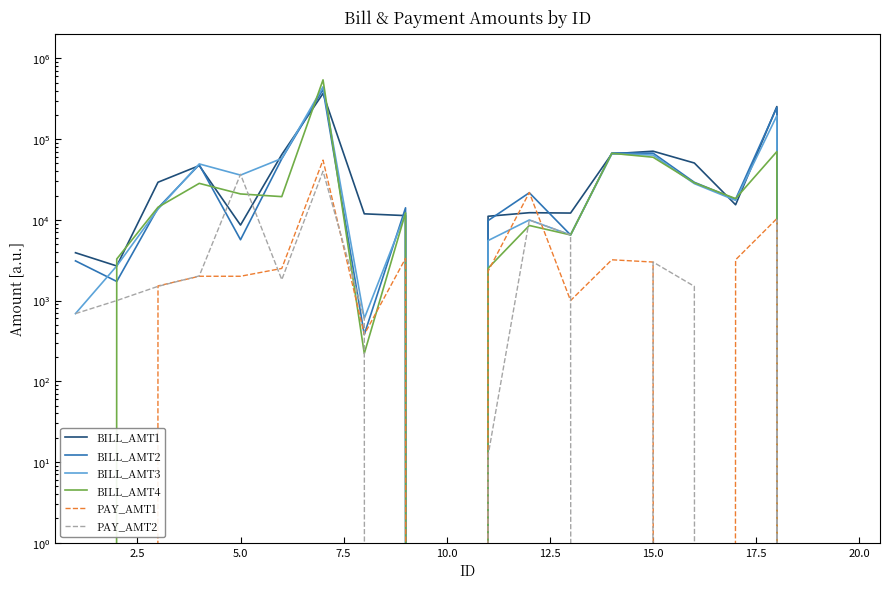

What are all the series names shown in the legend?

BILL_AMT1, BILL_AMT2, BILL_AMT3, BILL_AMT4, PAY_AMT1, PAY_AMT2